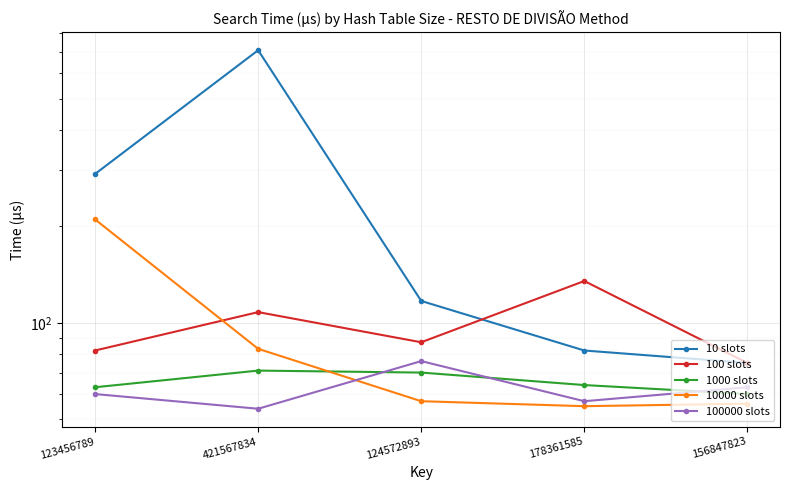

How many times do 100000 slots and 1000 slots cross each other?

3